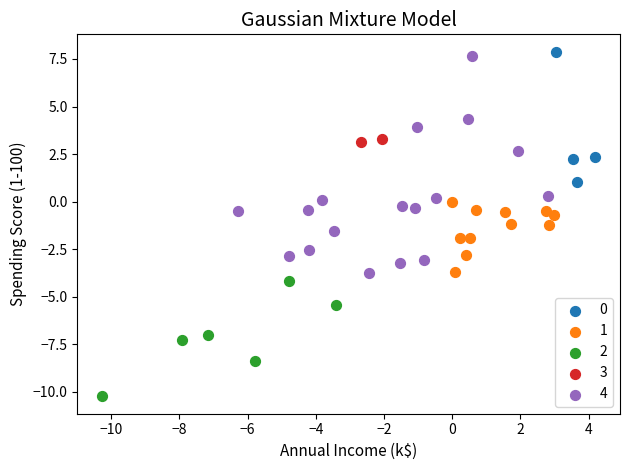

Which series contains the lowest Y value?

2